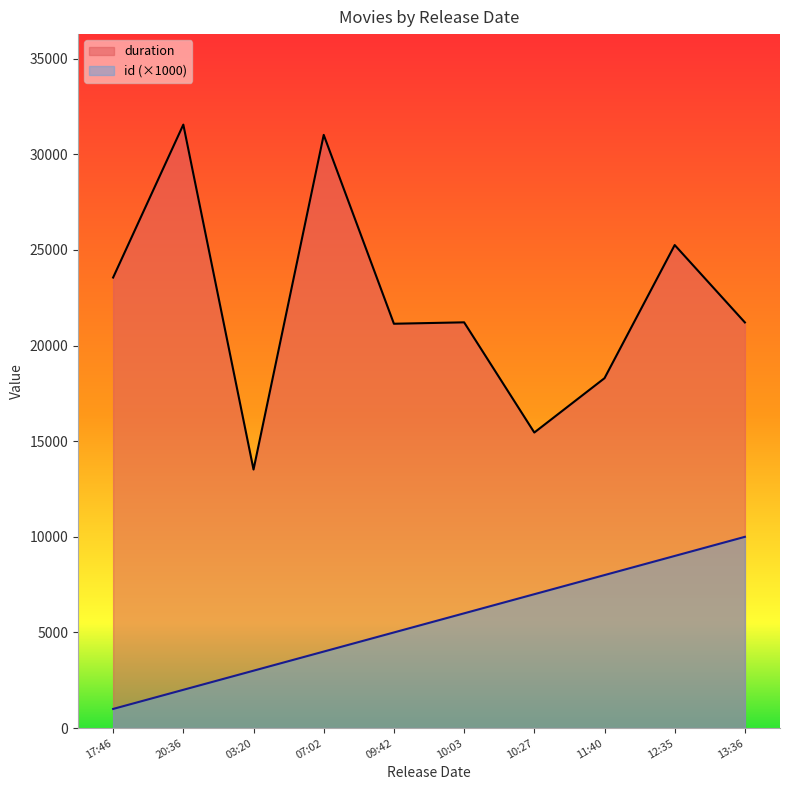

What is the total value across all series at 13:36?

31210